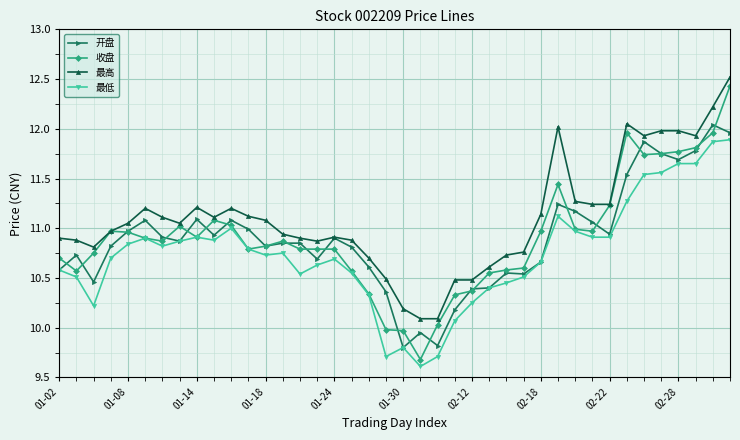

What is the smallest value displayed?

9.6